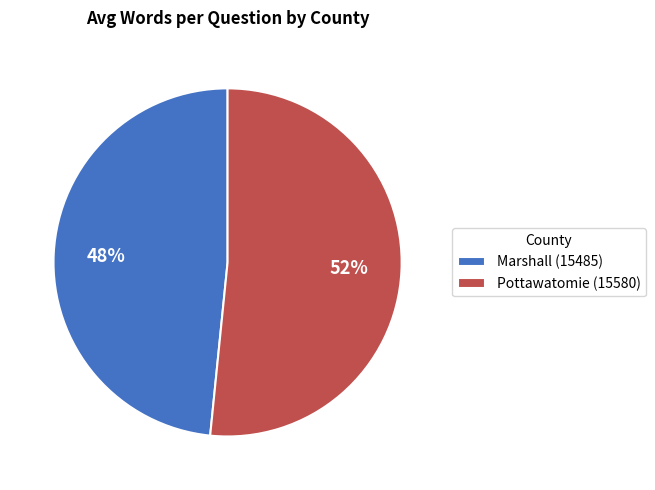

To the nearest percent, what is the combined percentage of Pottawatomie (15580) and Marshall (15485)?

100%